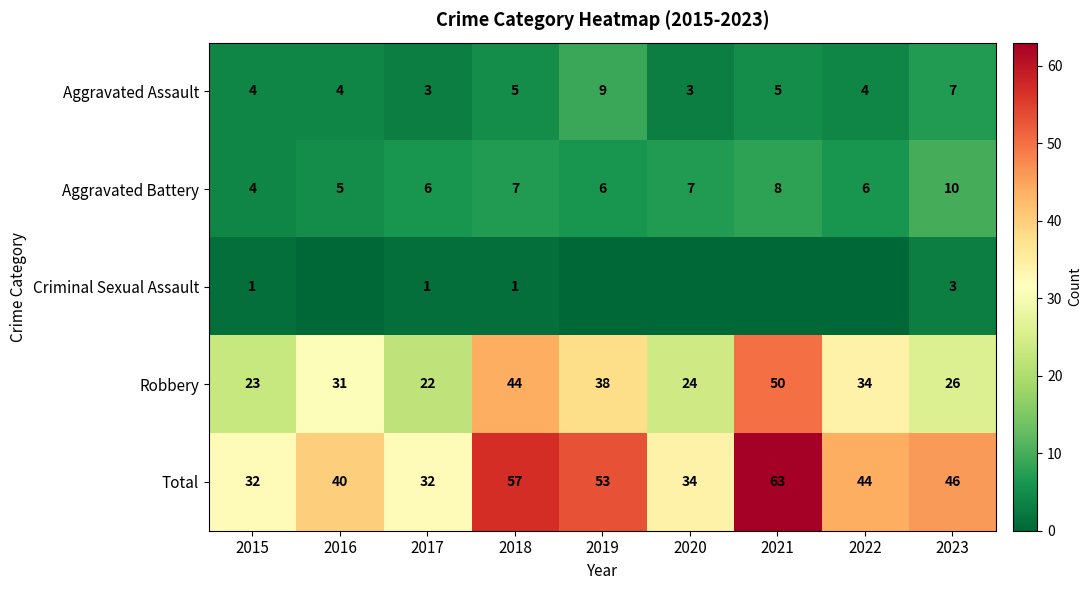

What is the difference between the maximum and minimum values in the Aggravated Assault series?

6